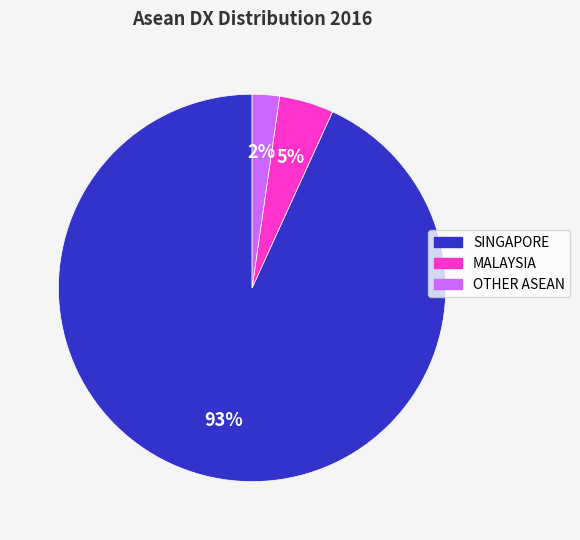

Is OTHER ASEAN the majority of the pie?

No